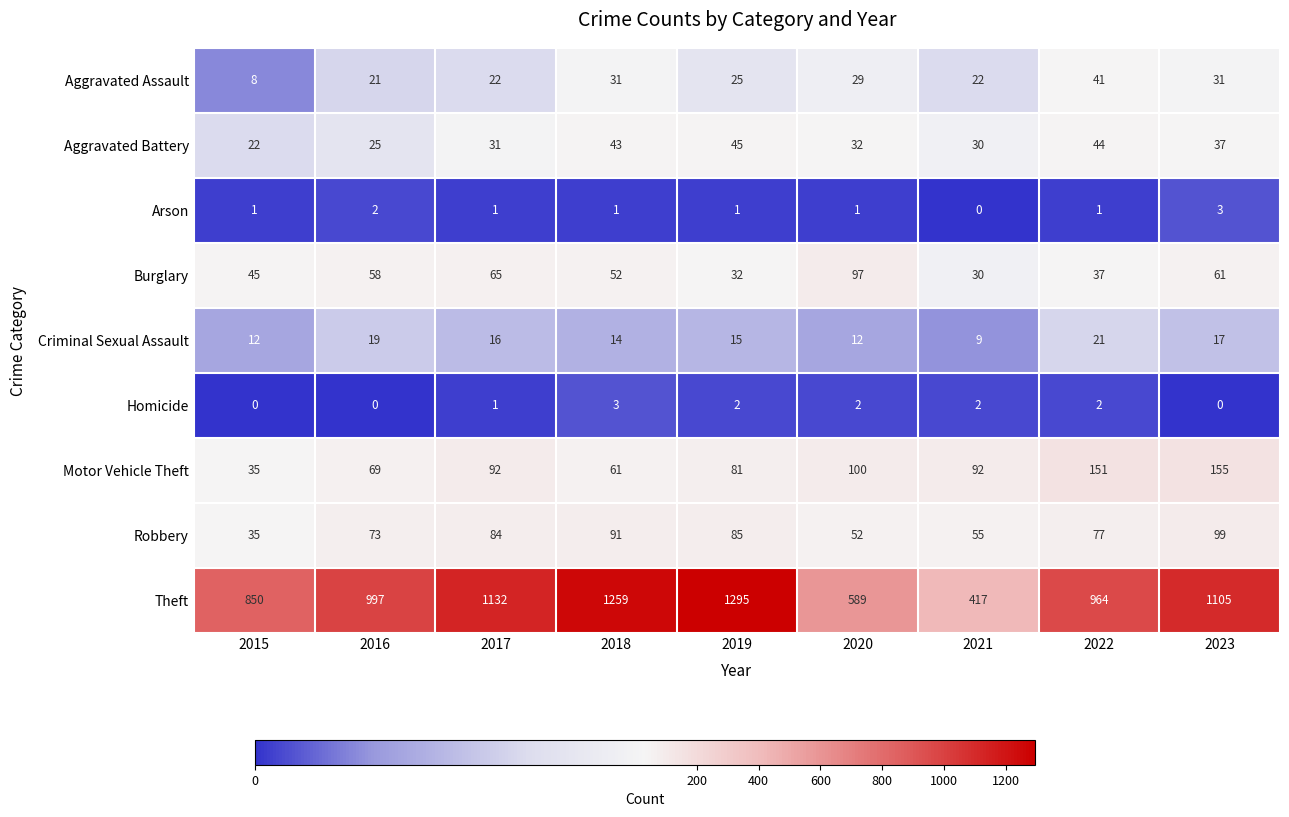

Reading left to right, list all the values displayed in this chart.

Aggravated Assault: 8	21	22	31	25	29	22	41	31
Aggravated Battery: 22	25	31	43	45	32	30	44	37
Arson: 1	2	1	1	1	1	0	1	3
Burglary: 45	58	65	52	32	97	30	37	61
Criminal Sexual Assault: 12	19	16	14	15	12	9	21	17
Homicide: 0	0	1	3	2	2	2	2	0
Motor Vehicle Theft: 35	69	92	61	81	100	92	151	155
Robbery: 35	73	84	91	85	52	55	77	99
Theft: 850	997	1132	1259	1295	589	417	964	1105